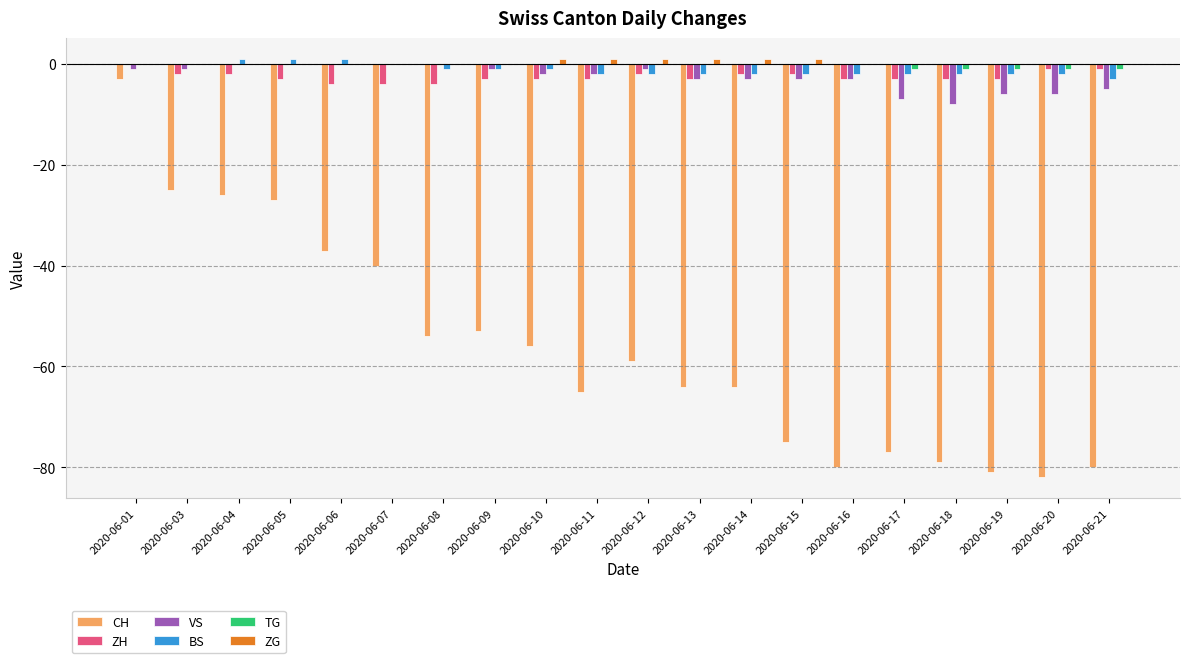

Between 2020-06-03 and 2020-06-09, which series saw the biggest shift?

CH